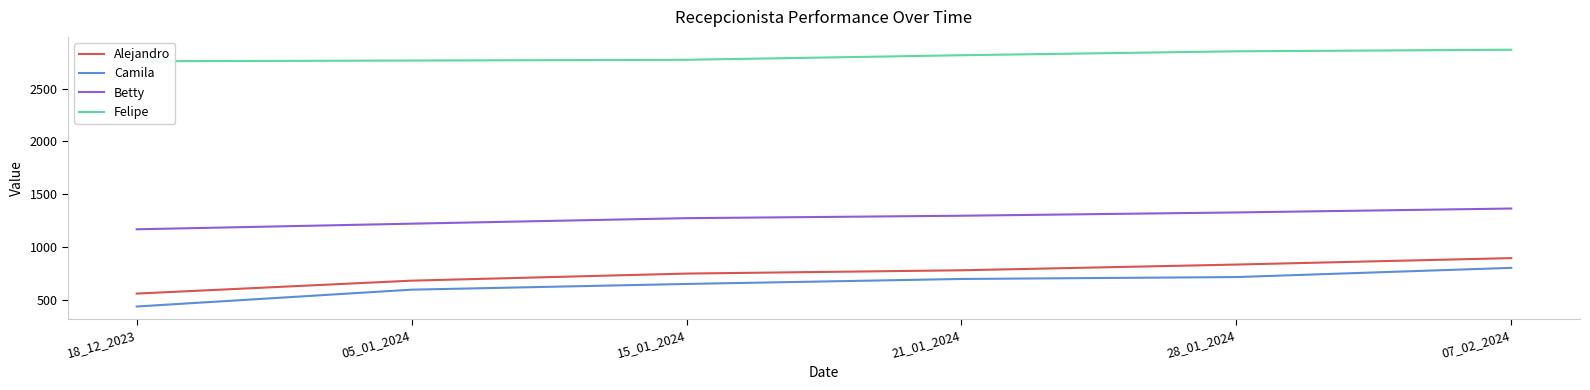

How many lines are shown in the chart?

4